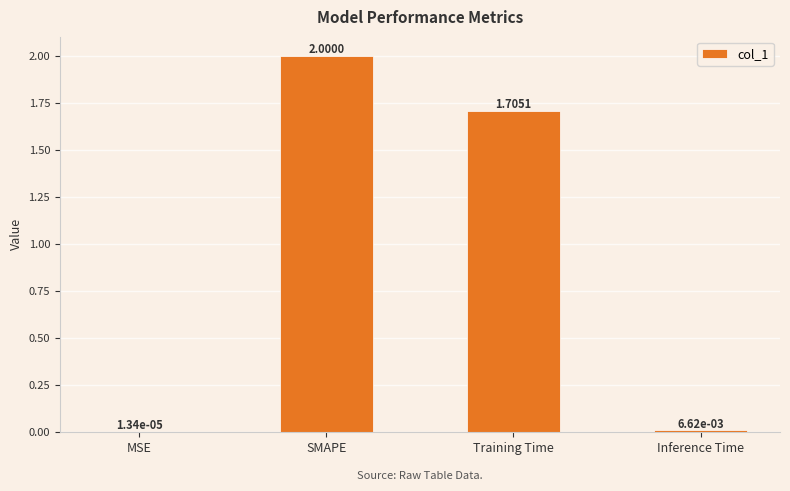

What is the maximum value shown in the chart?

2.0